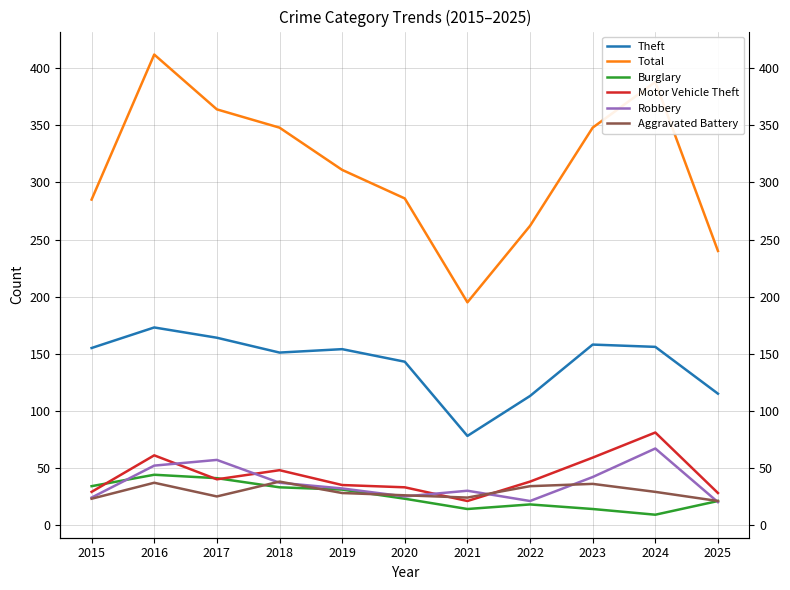

Where is the first local maximum for Total?

2016